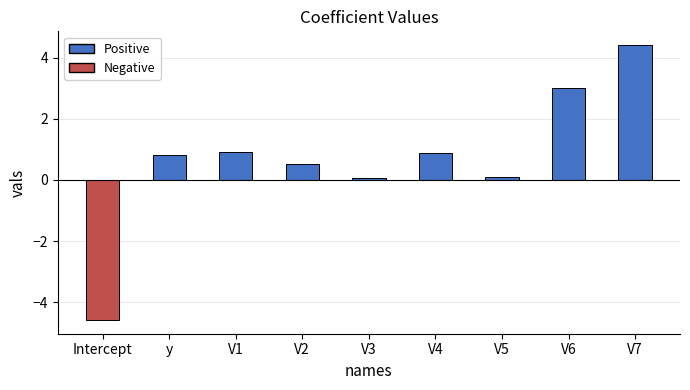

Which category has the highest value across all series?

V7